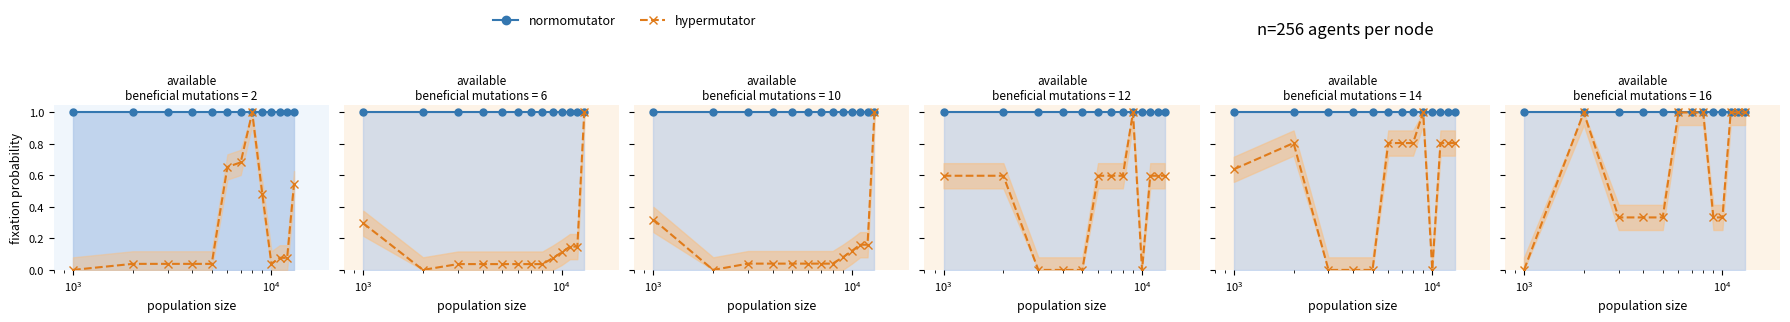

True or false: normomutator_line and hypermutator cross at least once.

False